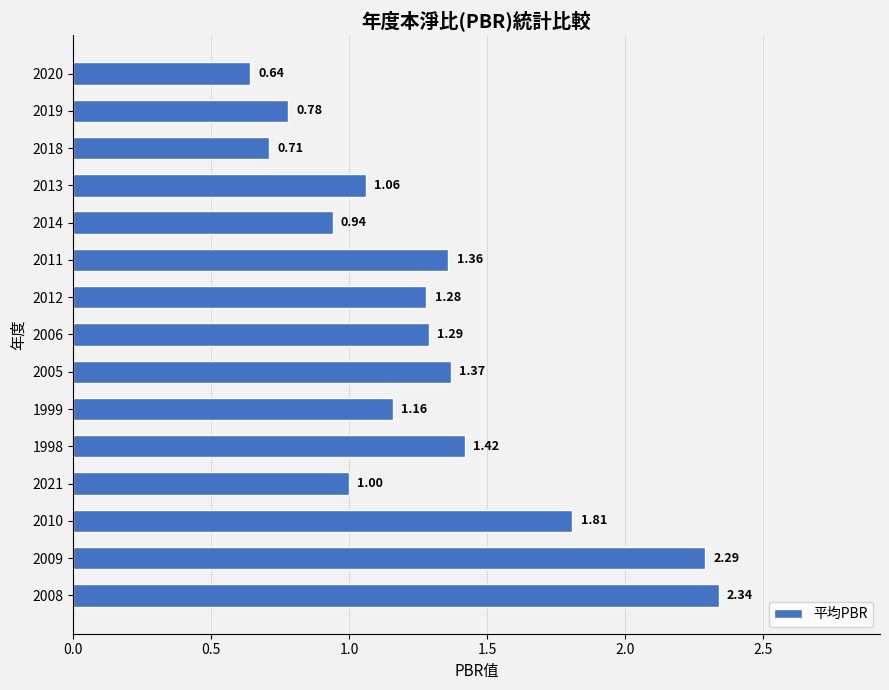

What is the difference between the maximum and minimum values?

1.7